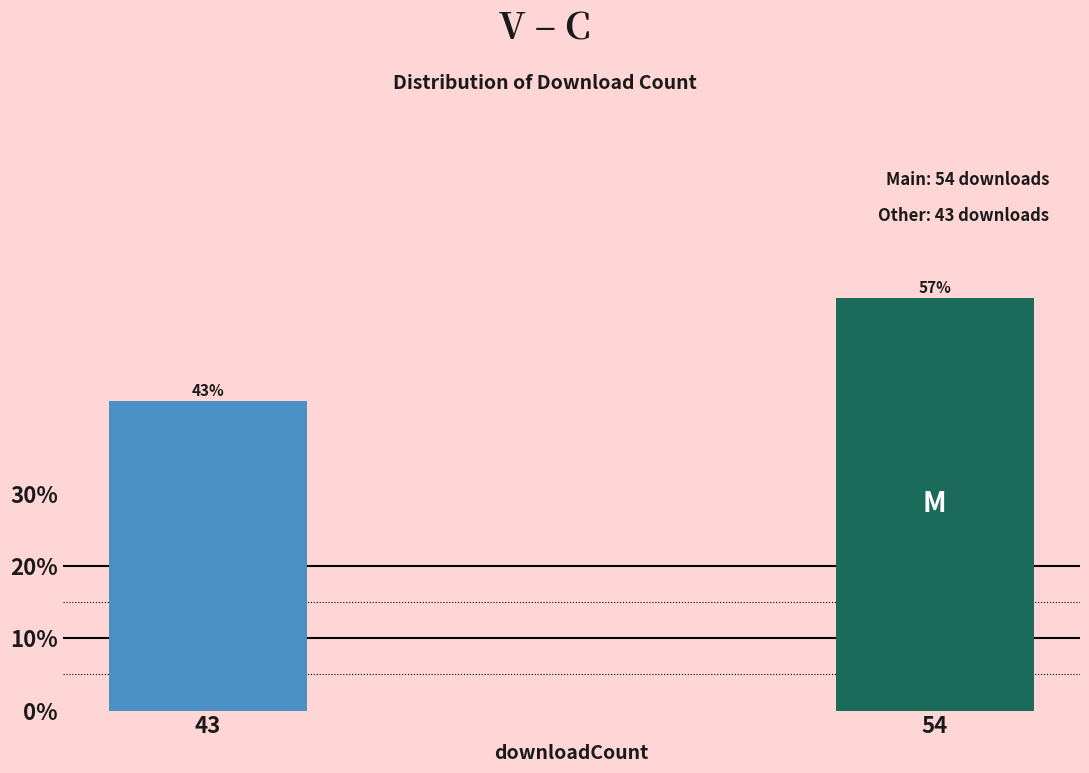

List the labels in order of value, smallest first.

43, 54